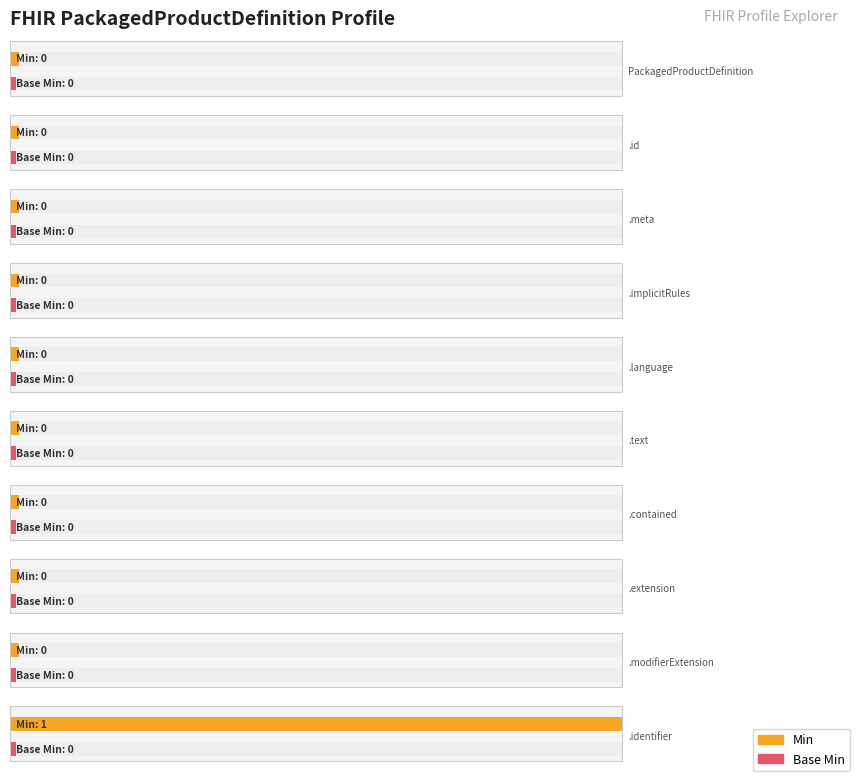

Between 1 and 7, which series saw the biggest shift?

Min